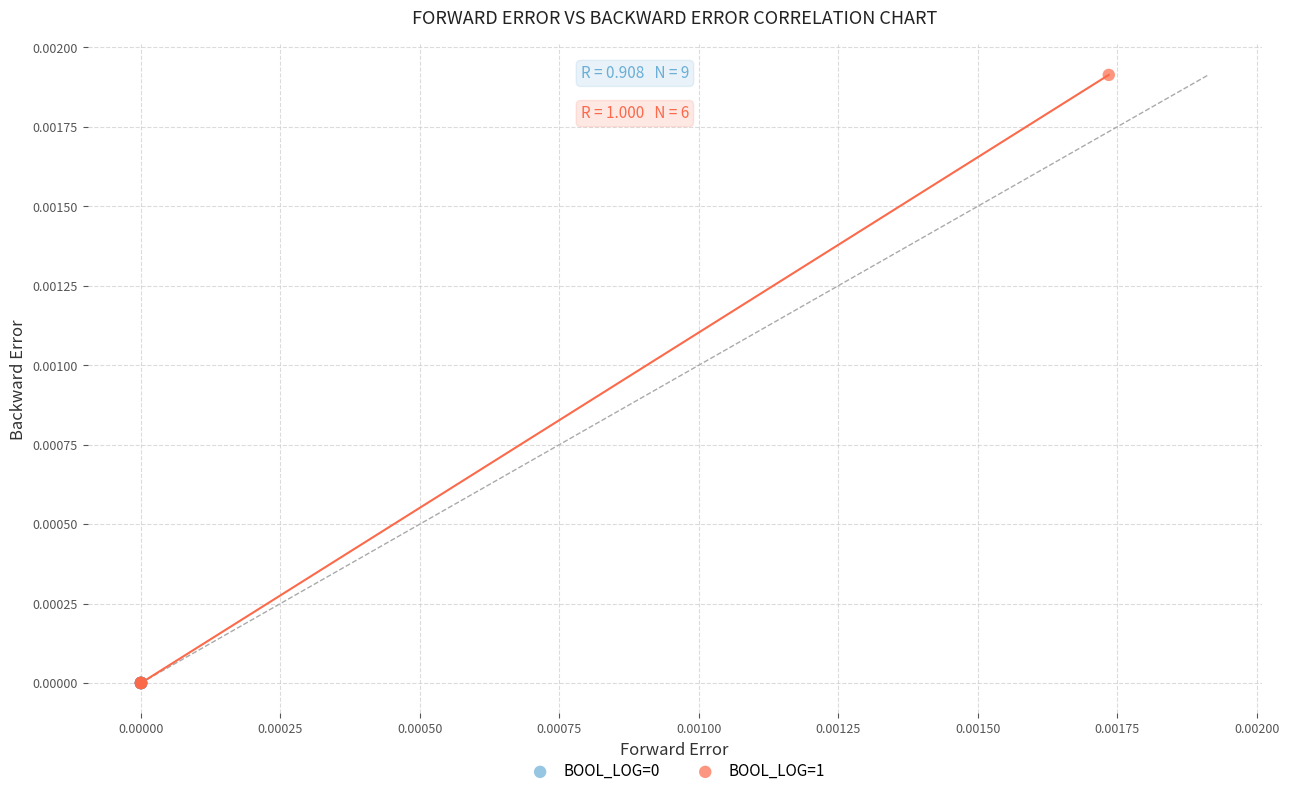

Which series has the widest spread of Y values?

BOOL_LOG=1